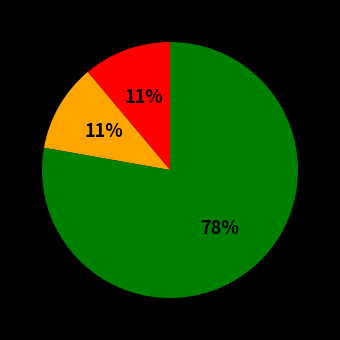

To the nearest percent, what is the difference between the largest and smallest slice percentages?

67%